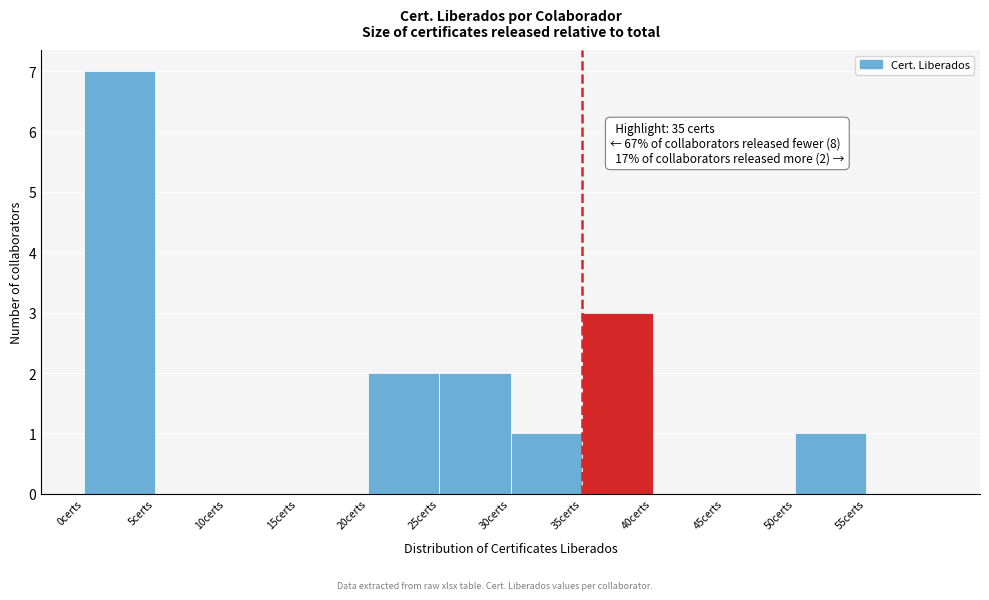

Over which range of the x-axis is the bar tallest?

0 to 5